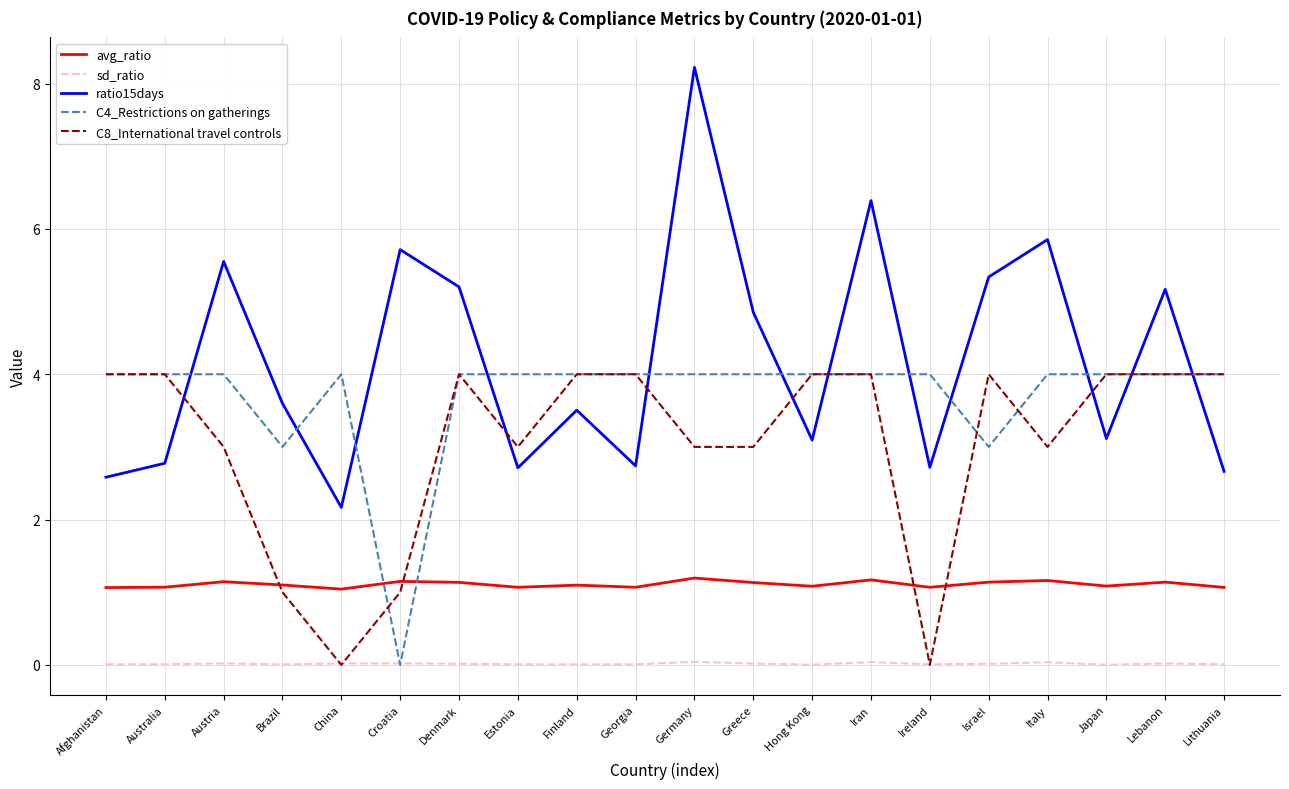

What is the difference between the maximum and minimum values in the C8_International travel controls series?

4.0